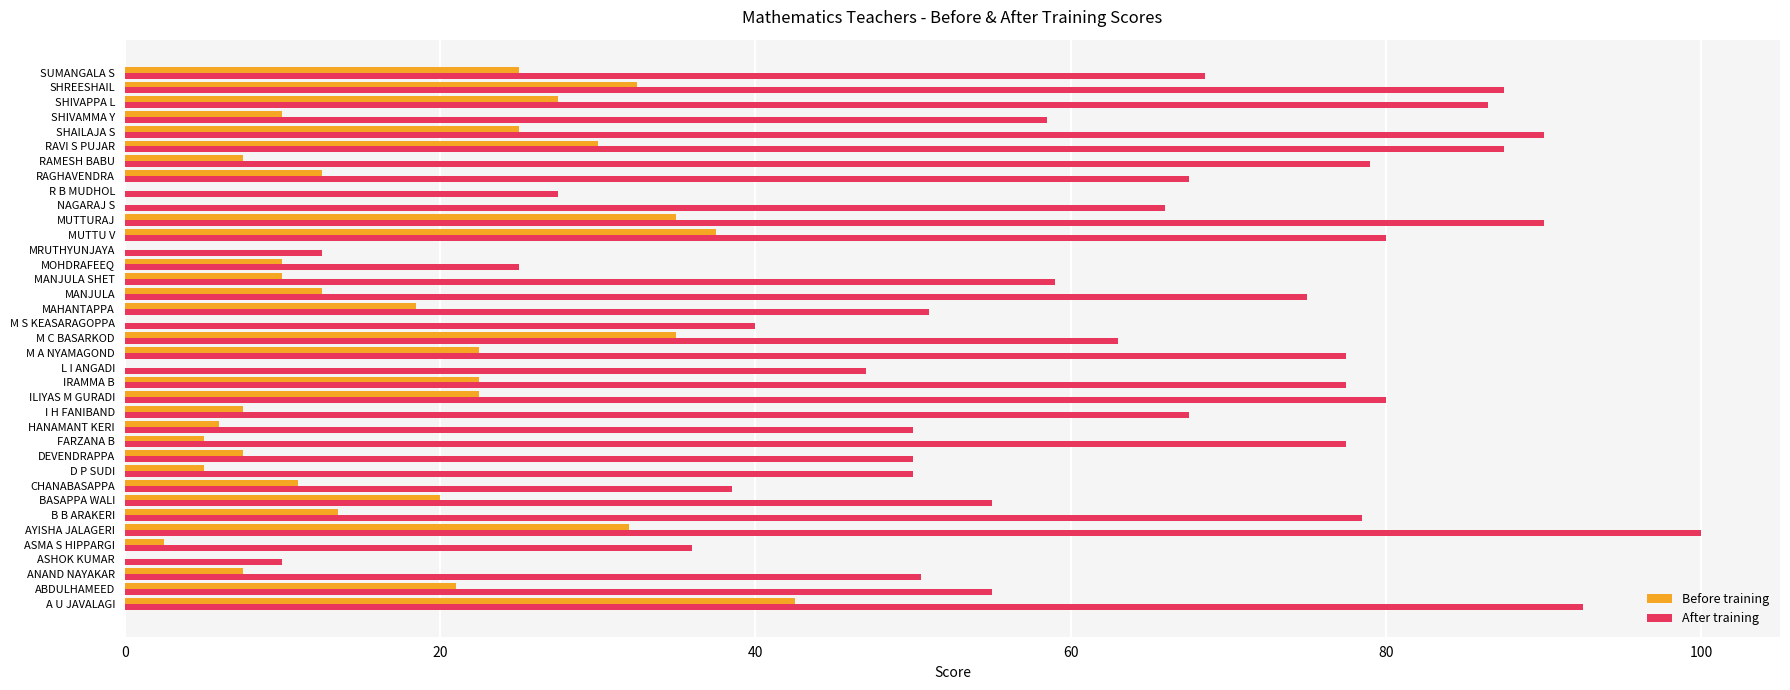

Which series changed the most between RAMESH BABU and SHREESHAIL?

Before training